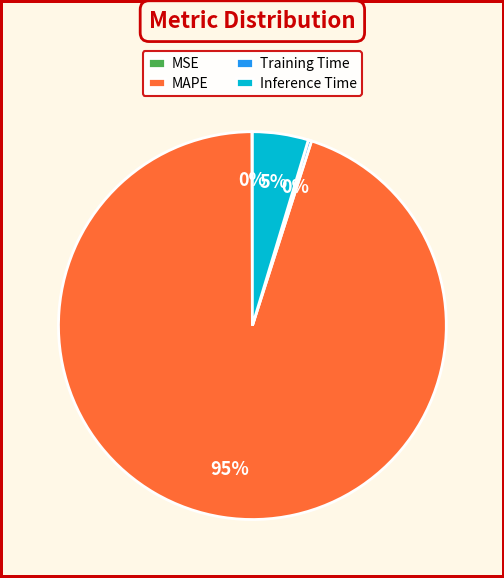

Which slice represents more than half of the pie?

MAPE